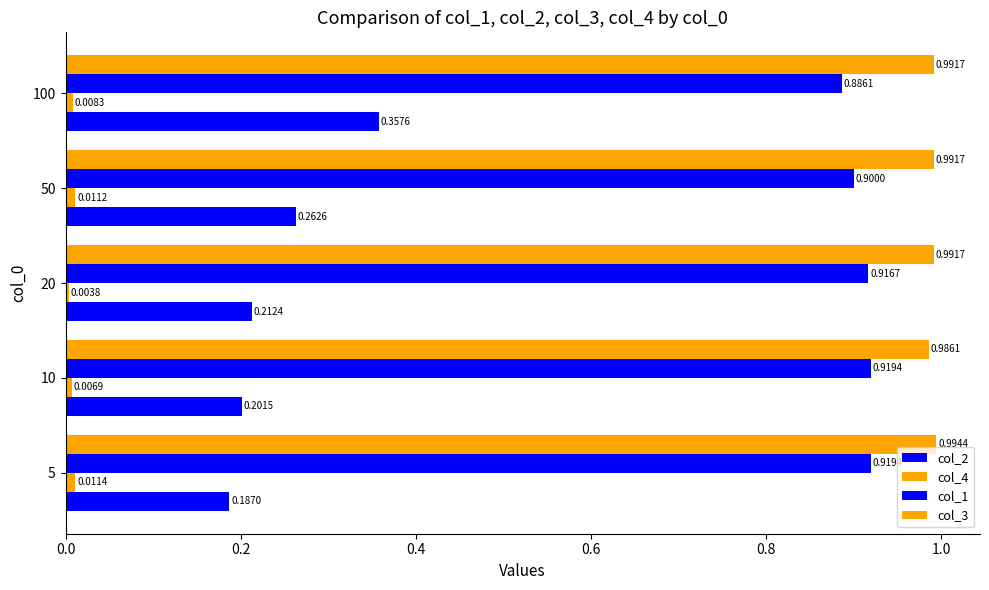

Count the number of data series in this chart.

4